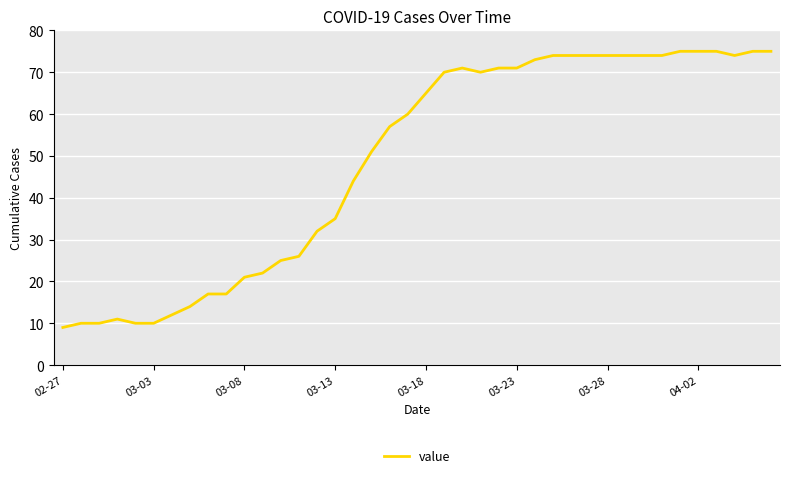

What is the difference between the maximum and minimum values?

66